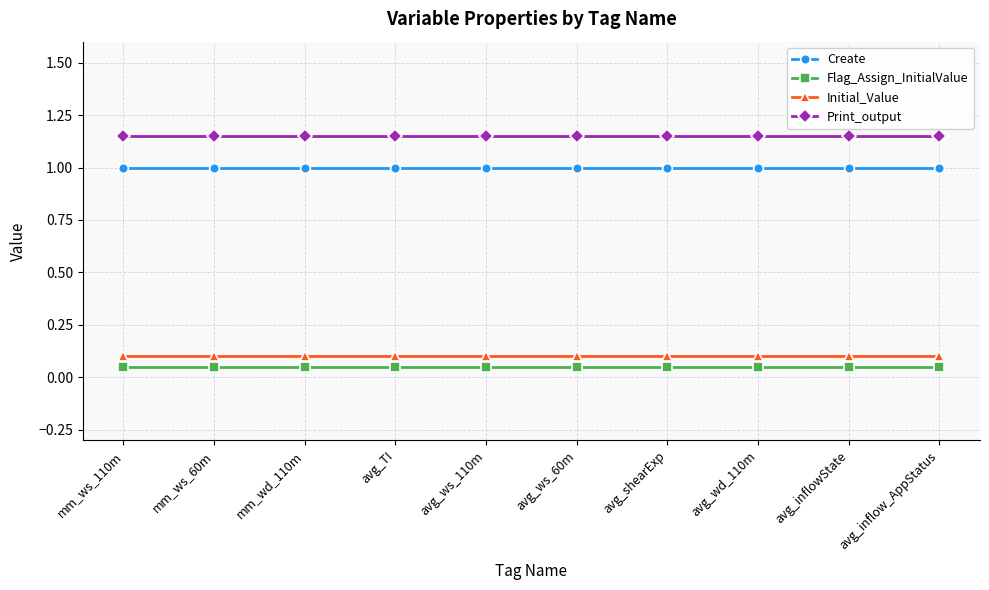

True or false: Print_output and Initial_Value cross at least once.

False